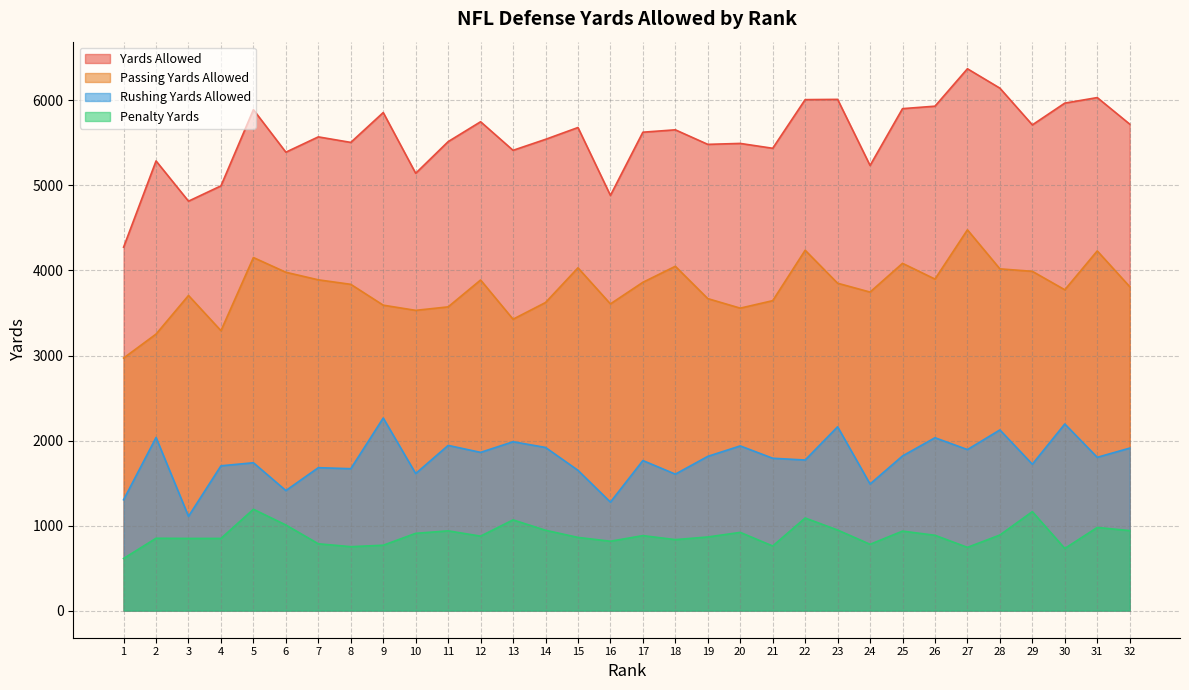

The Penalty Yards series shows 849 at 3. True or false?

True